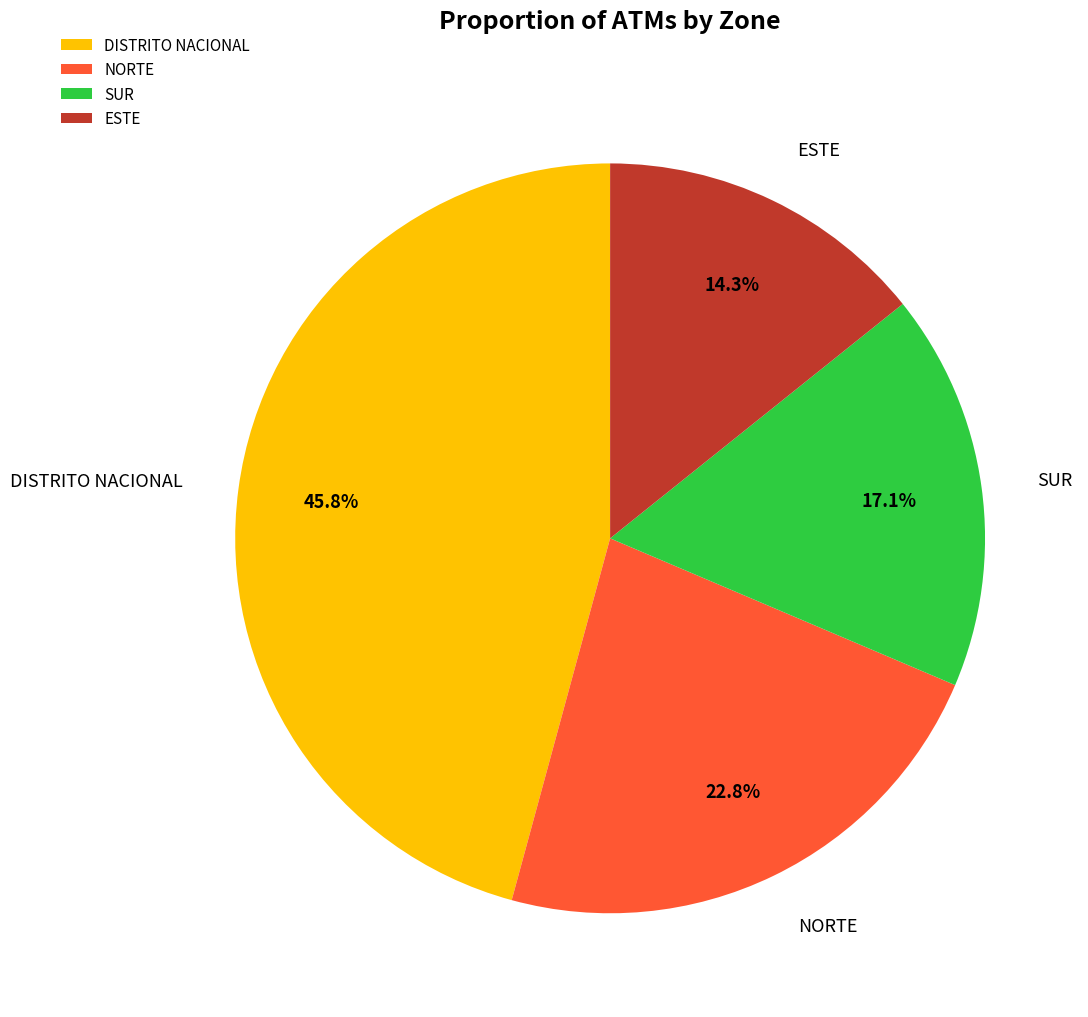

Does any single category account for the majority?

No